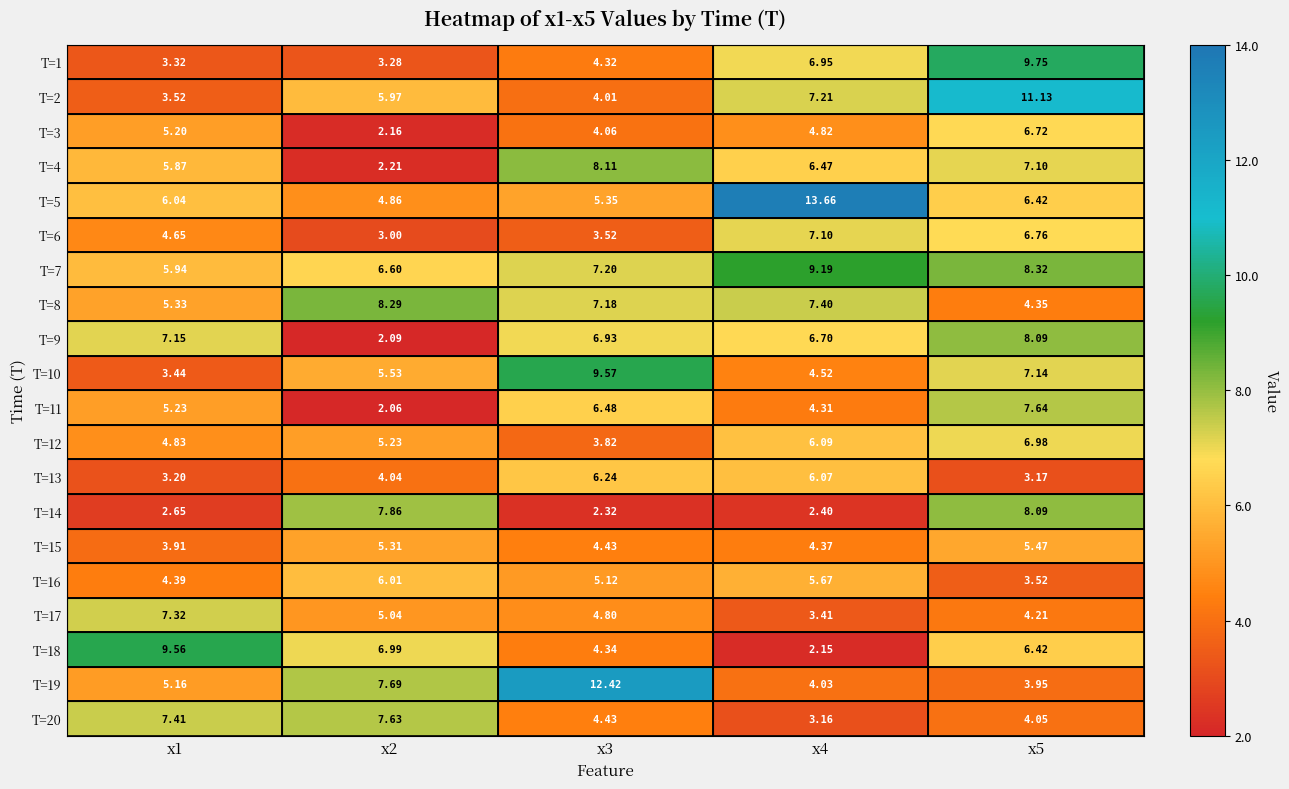

Which series has the widest spread of values?

T=5